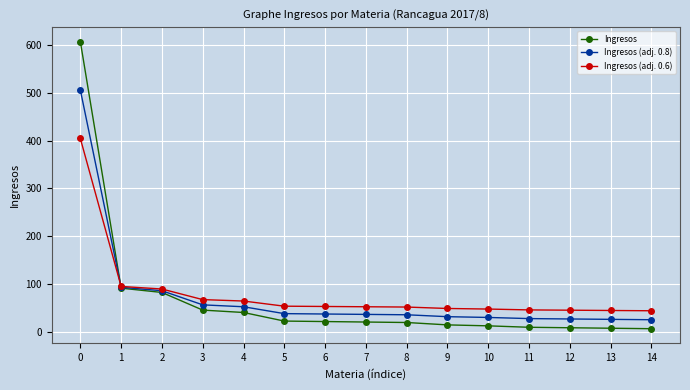

Is it true that Ingresos equals 8.0 at 12?

True